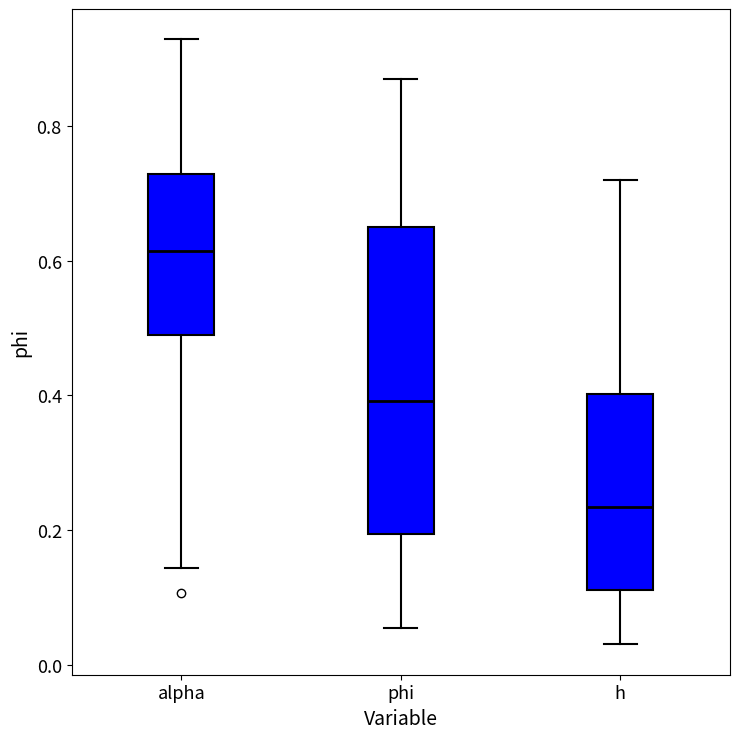

Reading left to right, transcribe this box plot: for each box, give where its median line is, the range the box spans, and where its two whiskers end, as read against the y-axis. The values are not printed on the chart, so give them approximately, as read against the axis.

alpha: median 0.62, box 0.48 to 0.72, whiskers 0.14 to 0.92
phi: median 0.40, box 0.20 to 0.64, whiskers 0.06 to 0.86
h: median 0.24, box 0.12 to 0.40, whiskers 0.02 to 0.72